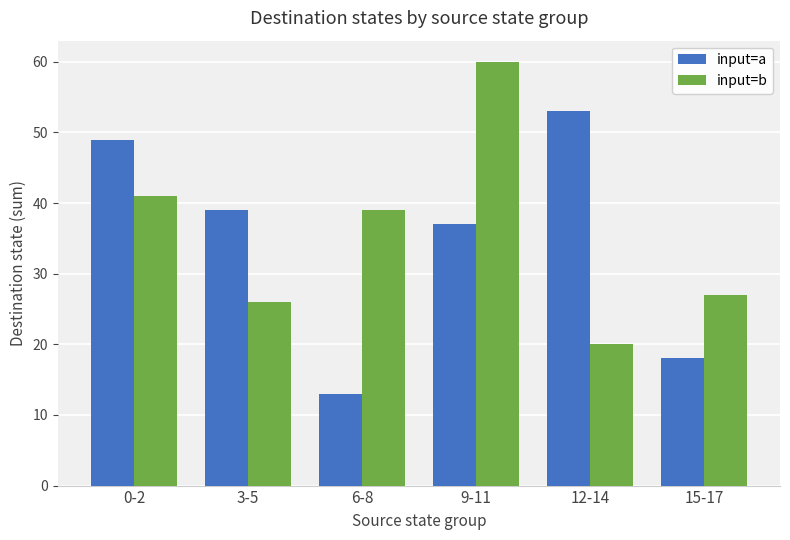

What value does the input=b series have at 9-11?

60